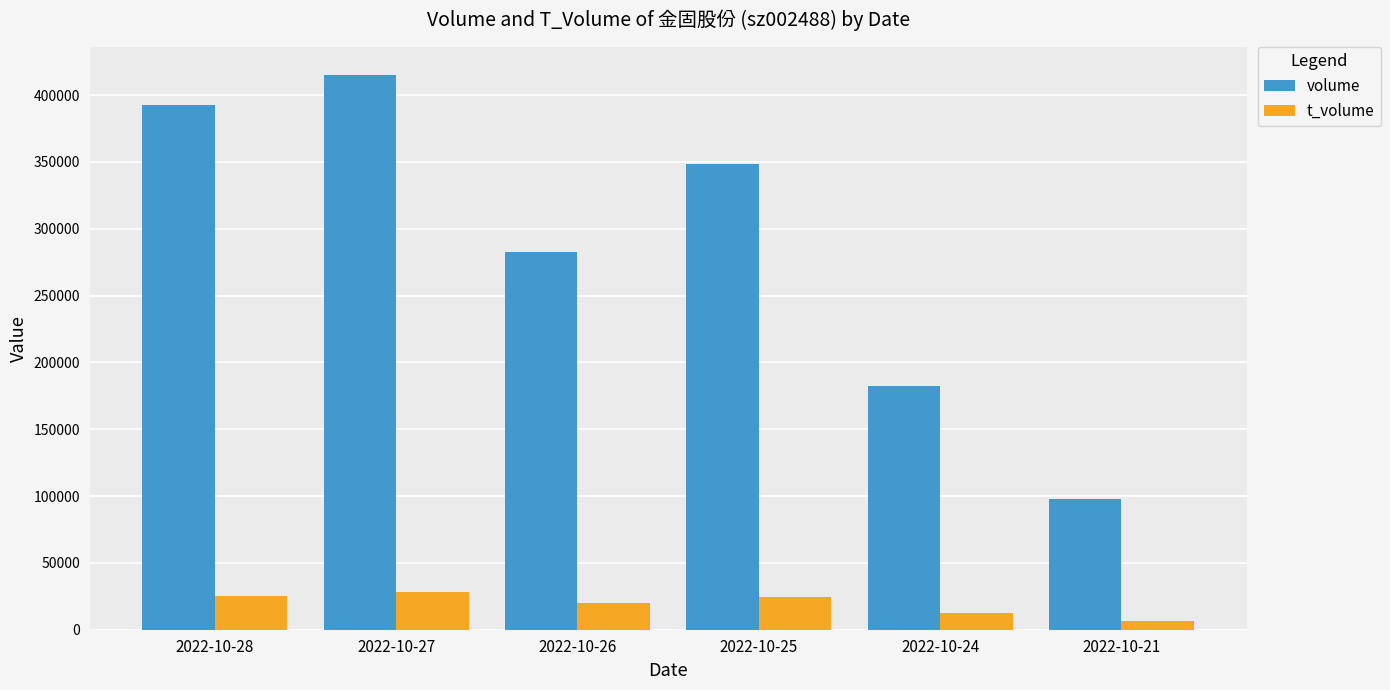

How many values in the volume series are below 348384?

3